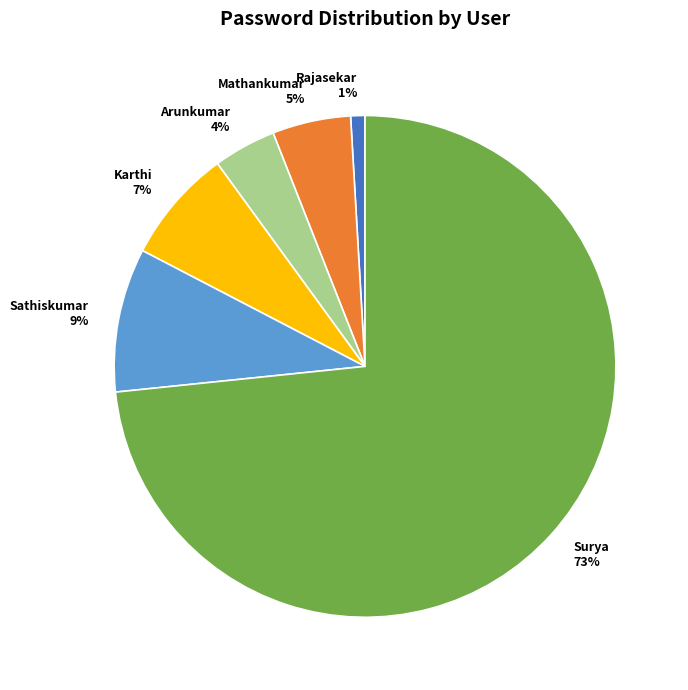

Combined, do Sathiskumar and Surya account for over 50%?

Yes